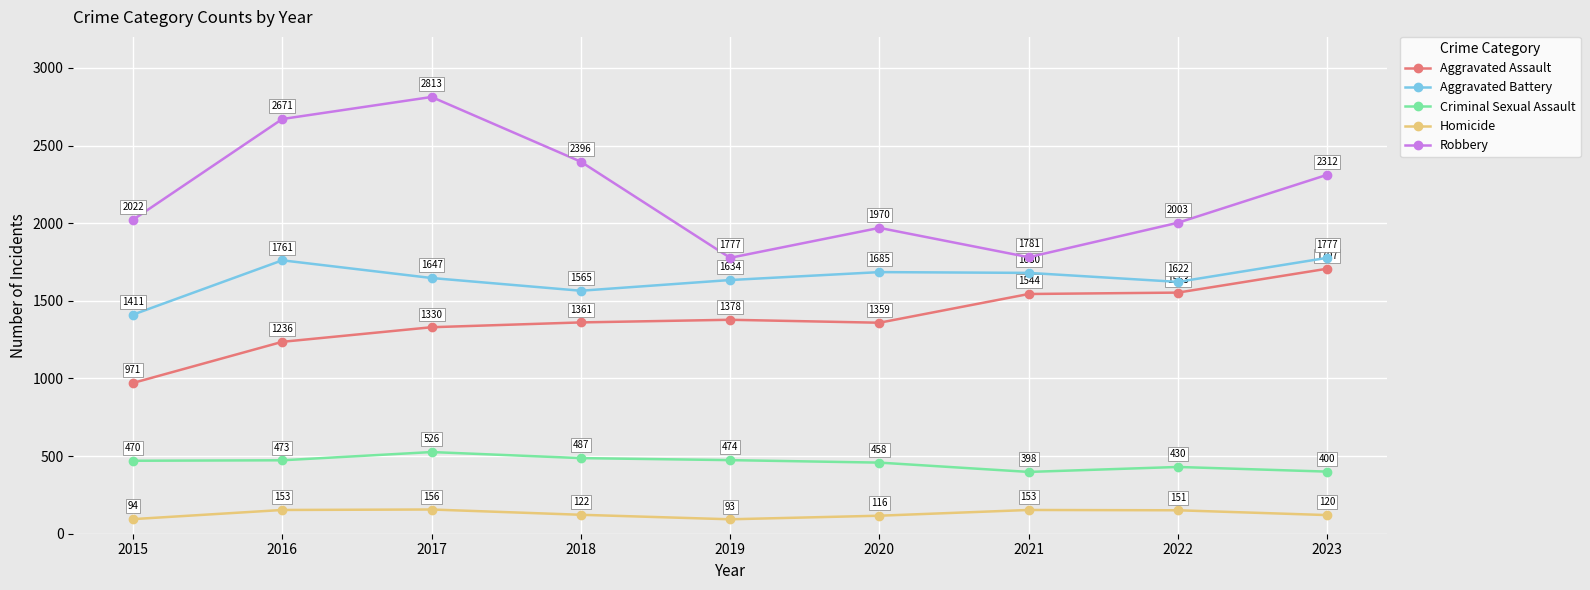

What is the spread (max minus min) of values at 2020?

1854